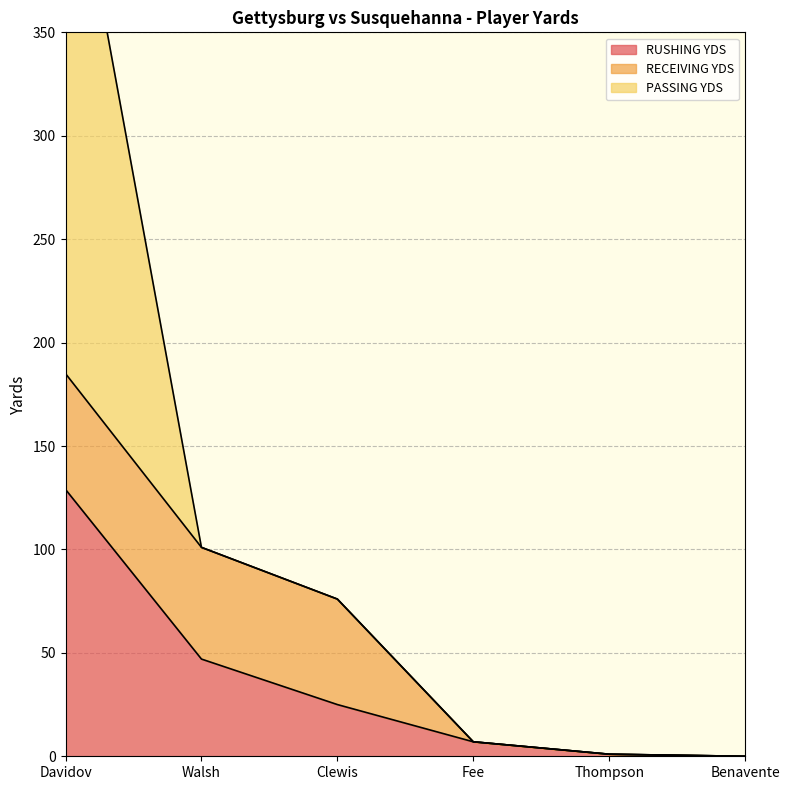

The RECEIVING YDS series shows 54 at Walsh. True or false?

True